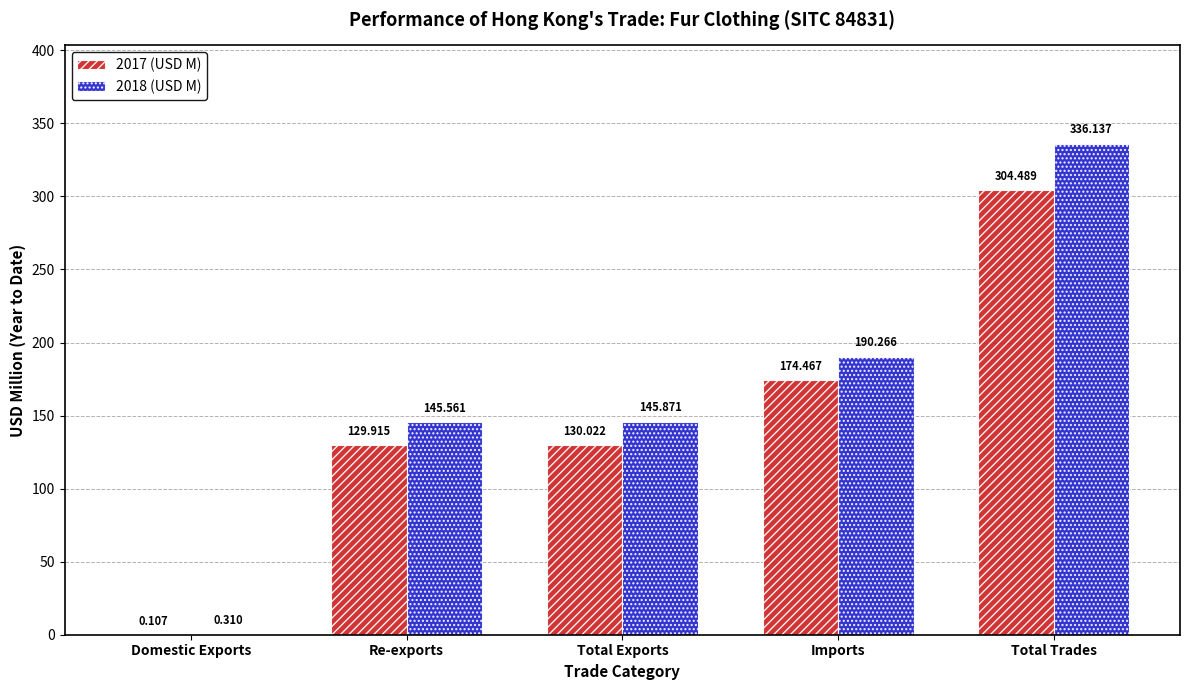

Where is 2017 (USD M) nearest to the value 152?

Total Exports